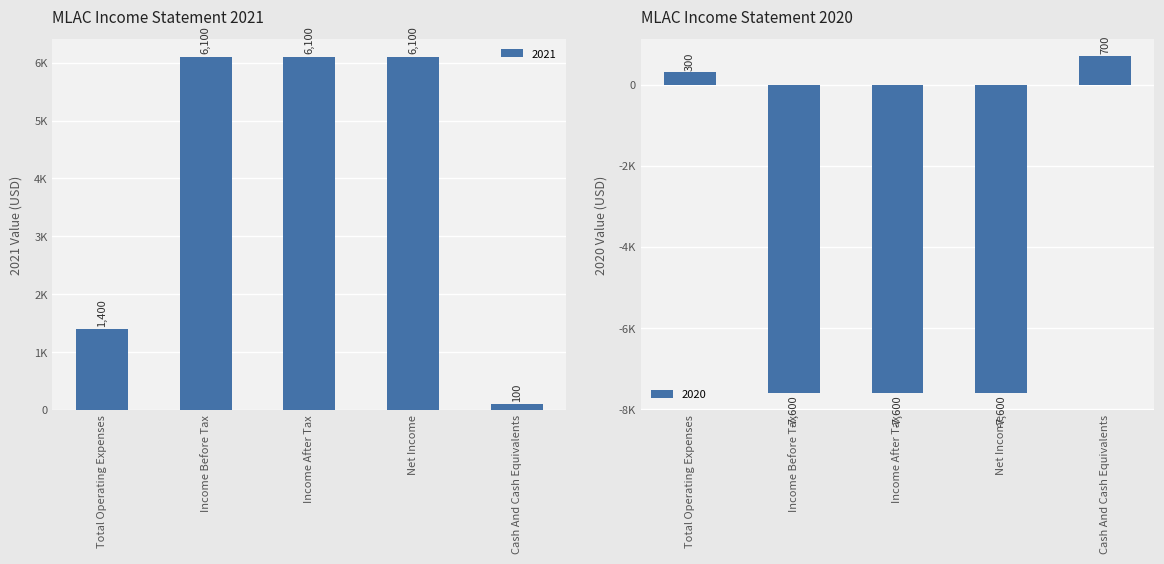

Which series has the largest total across all categories?

2021